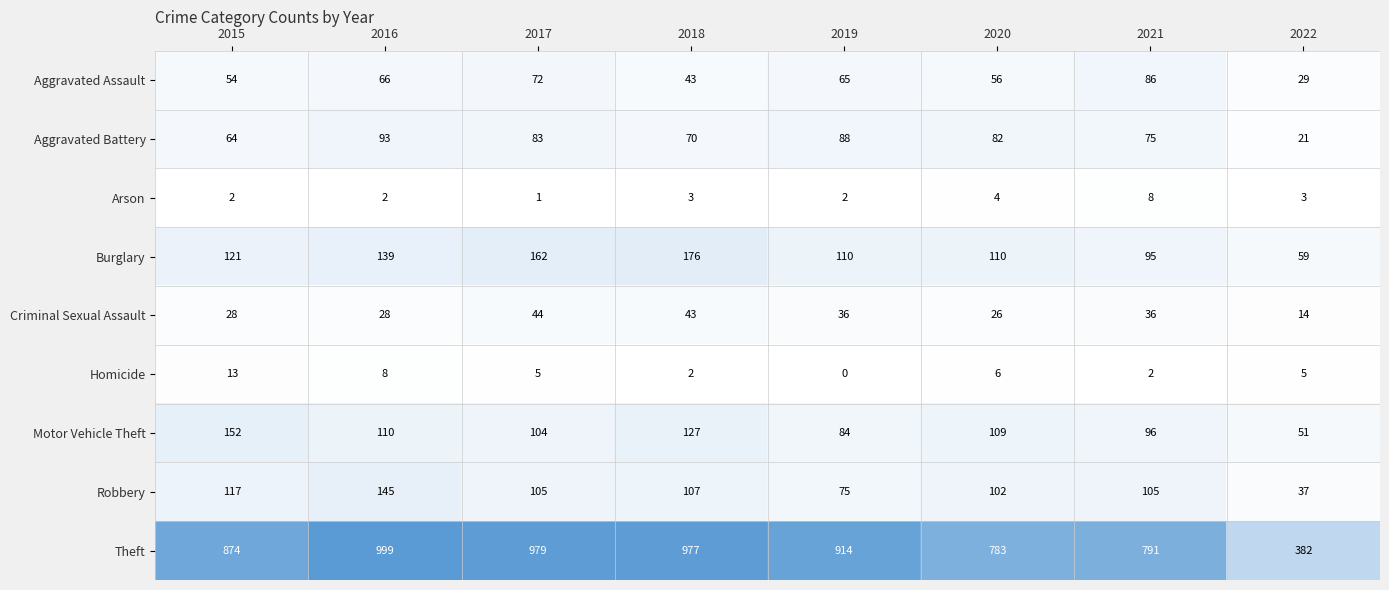

Between 2015 and 2022, which series saw the biggest shift?

Theft